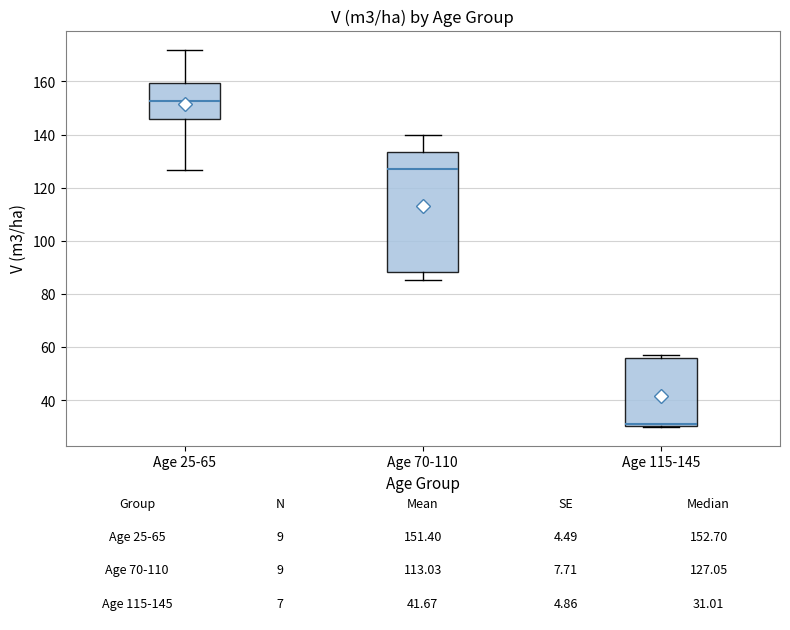

Which box is the tallest, from its lower edge to its upper edge?

Age 70-110